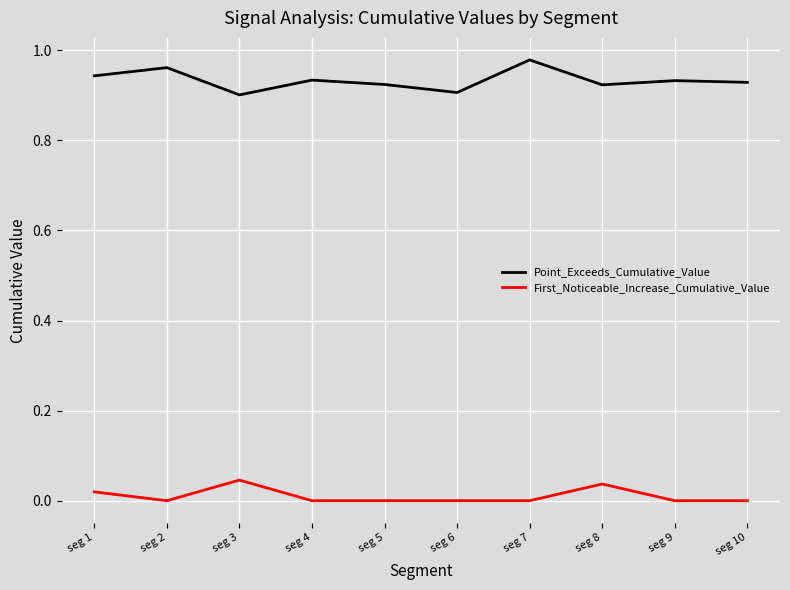

Is the value of First_Noticeable_Increase_Cumulative_Value at seg 8 greater than the value of Point_Exceeds_Cumulative_Value at seg 6?

No